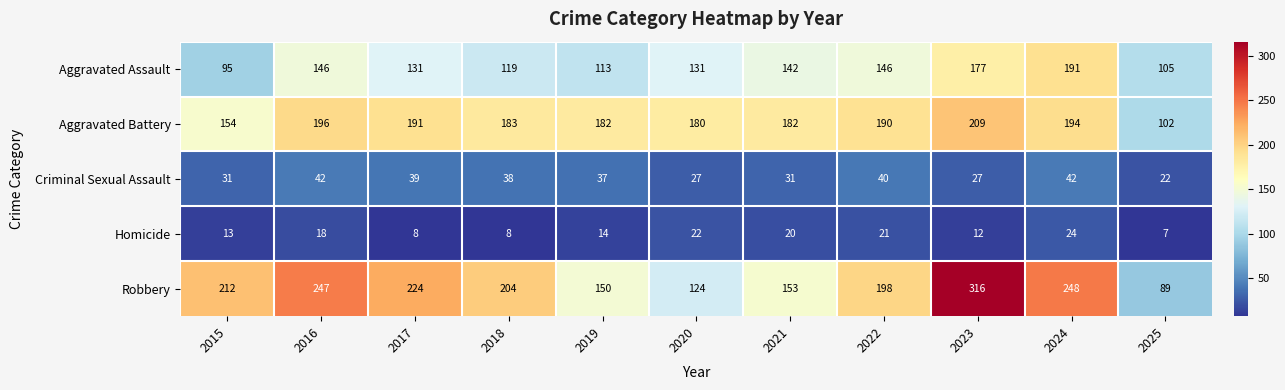

What is the sum of the Robbery values at 2025 and 2020?

213